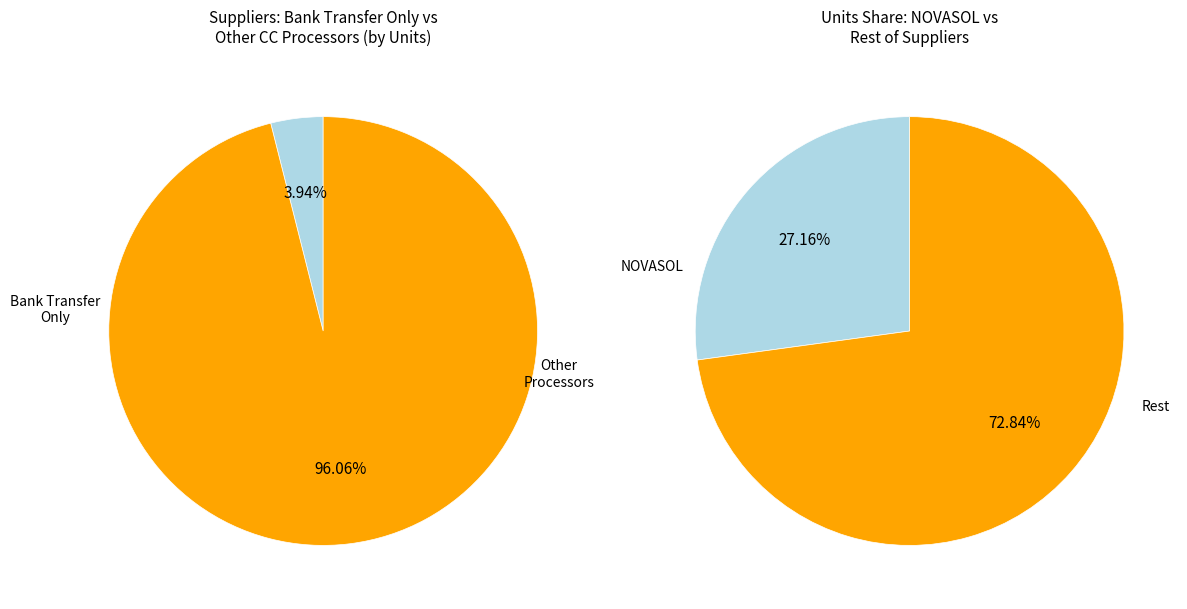

Does 2 account for over 50% of the chart?

No